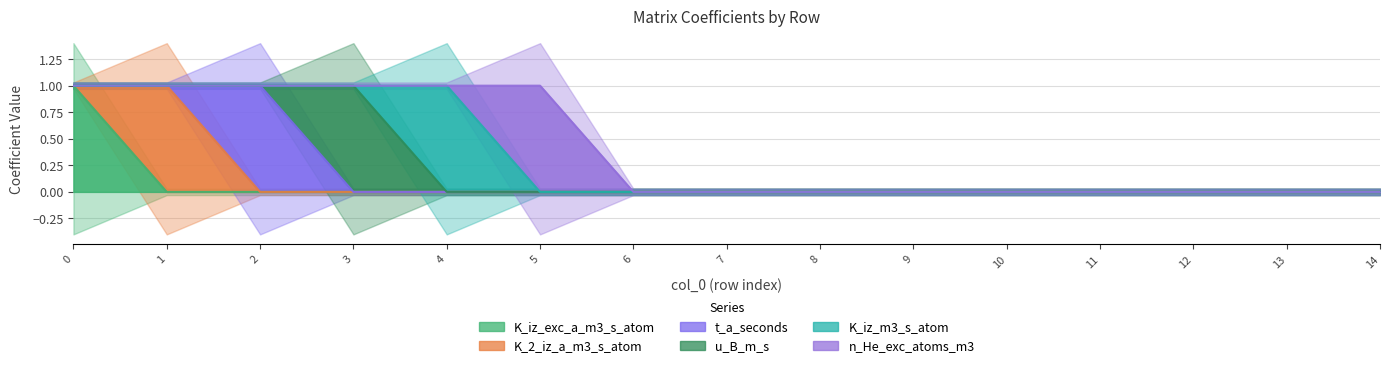

What is the difference between the maximum and minimum values in the K_2_iz_a_m3_s_atom series?

1